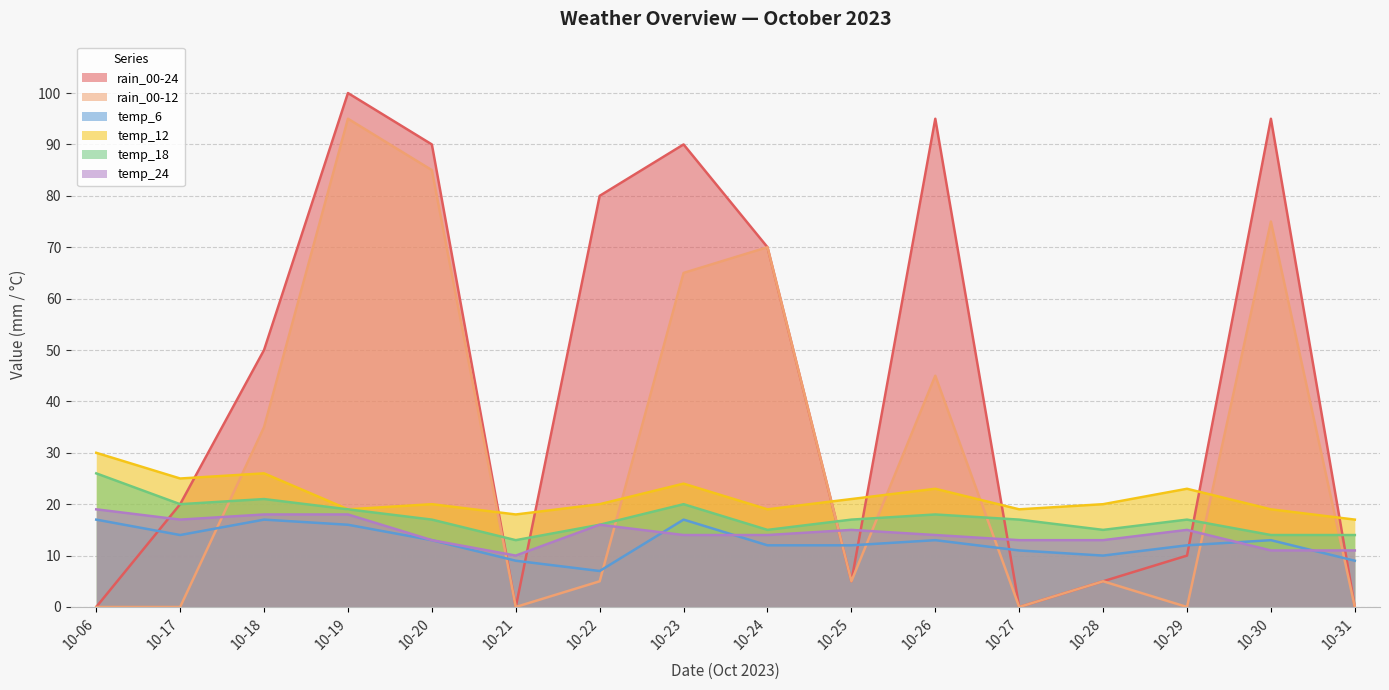

True or false: temp_24 has more than 0 points higher than both neighbors.

True